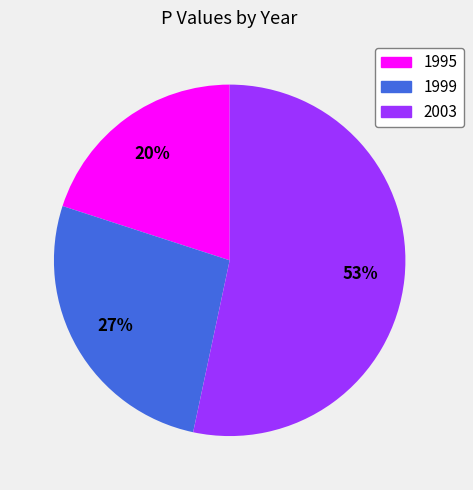

To the nearest percent, what is the average slice percentage?

33%